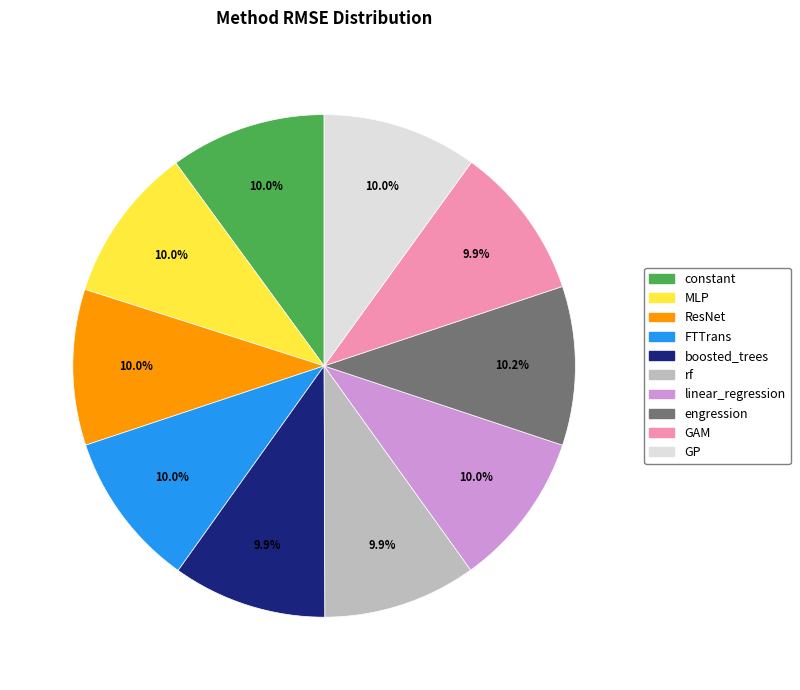

Is the sum of constant and GP greater than half?

No